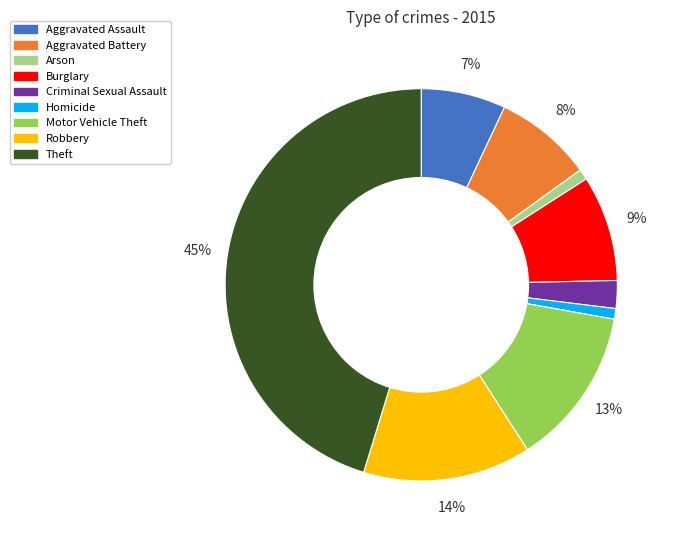

The Motor Vehicle Theft slice represents 23% of the pie. True or false?

False